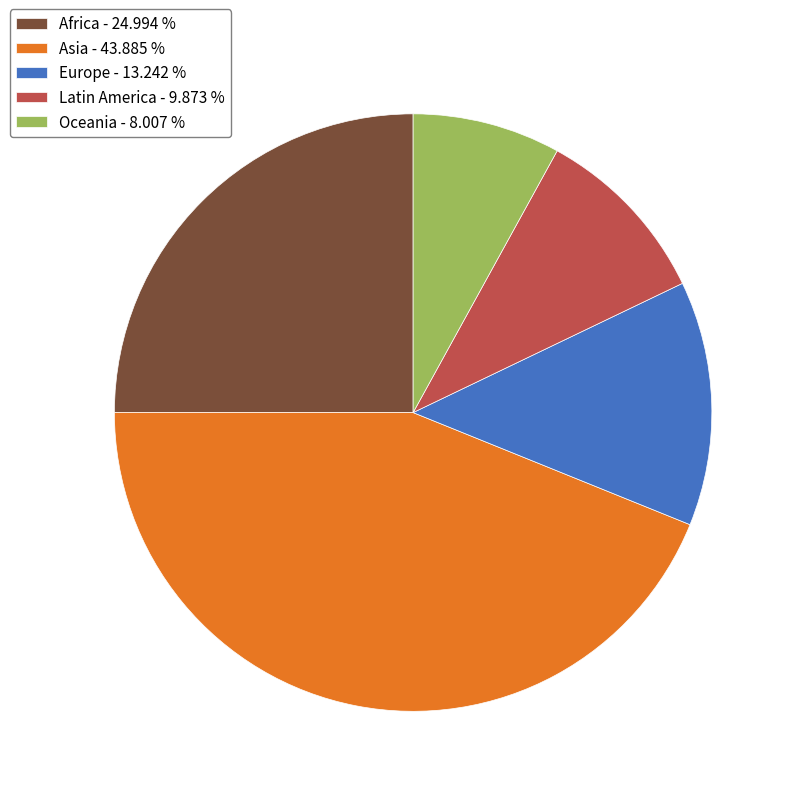

Which slice is the smallest?

Oceania - 8.007 %